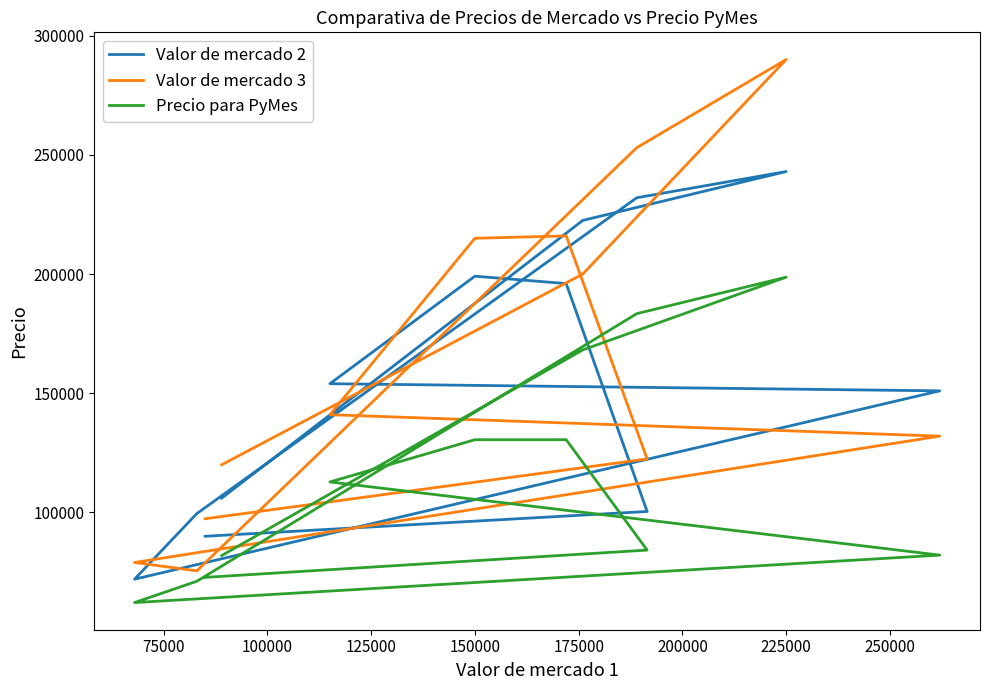

Which series has the widest spread of values?

Valor de mercado 3